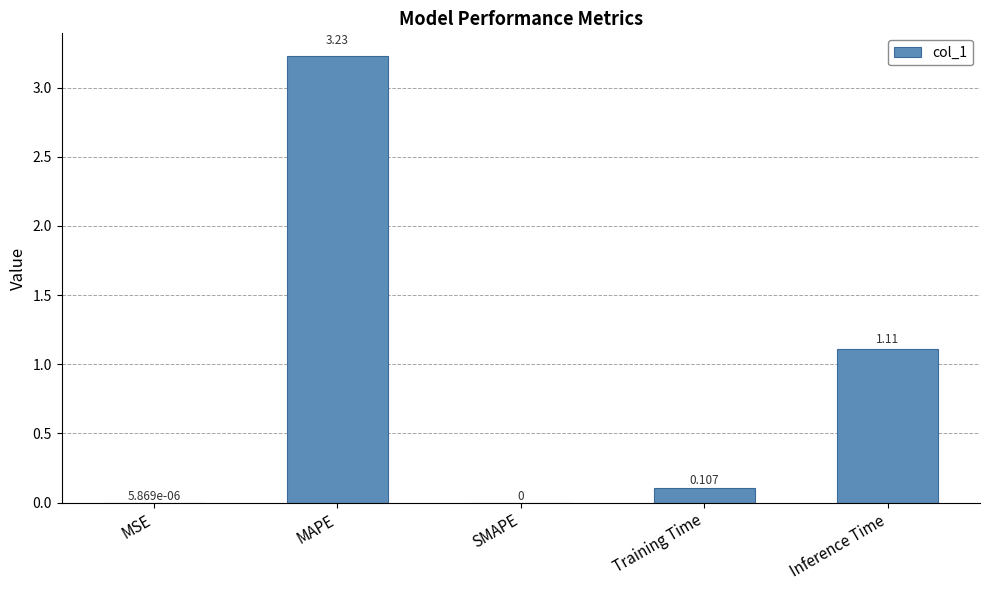

Between Inference Time and MSE, which is larger?

Inference Time